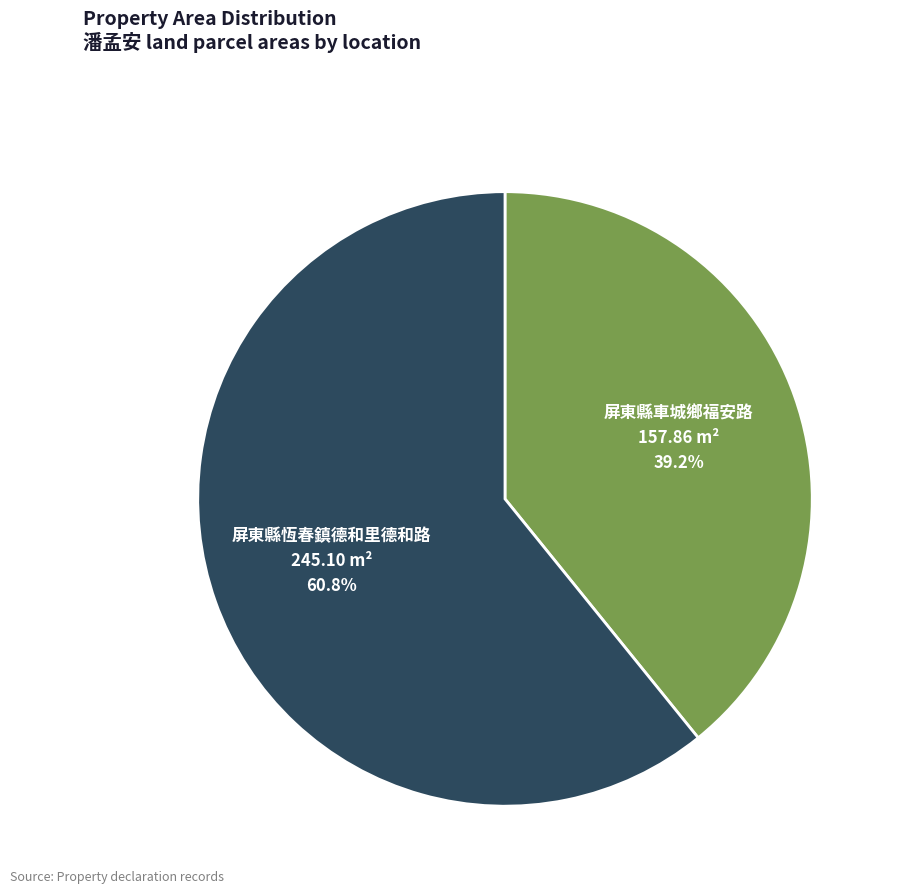

Is there a majority slice in this chart?

Yes